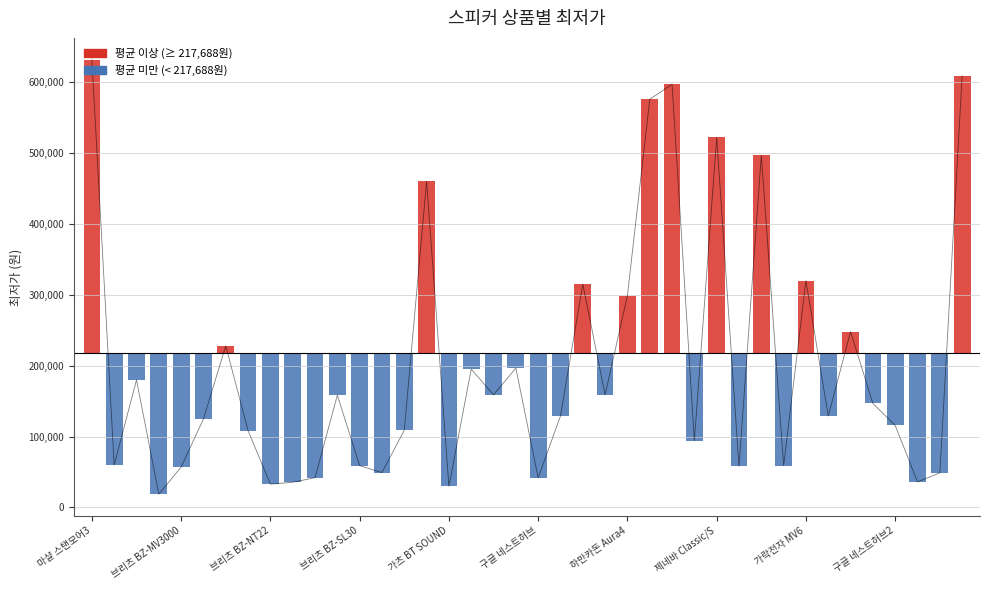

List the labels in order of value, smallest first.

브리츠 BZ-SL30, 16, 가락전자 MV6, 구글 네스트허브2, 37, 20, 10, 38, 13, 가츠 BT SOUND, 29, 12, 31, 브리츠 BZ-MV3000, 27, 제네바 Classic/S, 14, 36, 구글 네스트허브, 21, 33, 35, 11, 18, 23, 브리츠 BZ-NT22, 17, 19, 하만카돈 Aura4, 34, 24, 22, 32, 15, 30, 28, 25, 26, 39, 마샬 스탠모어3